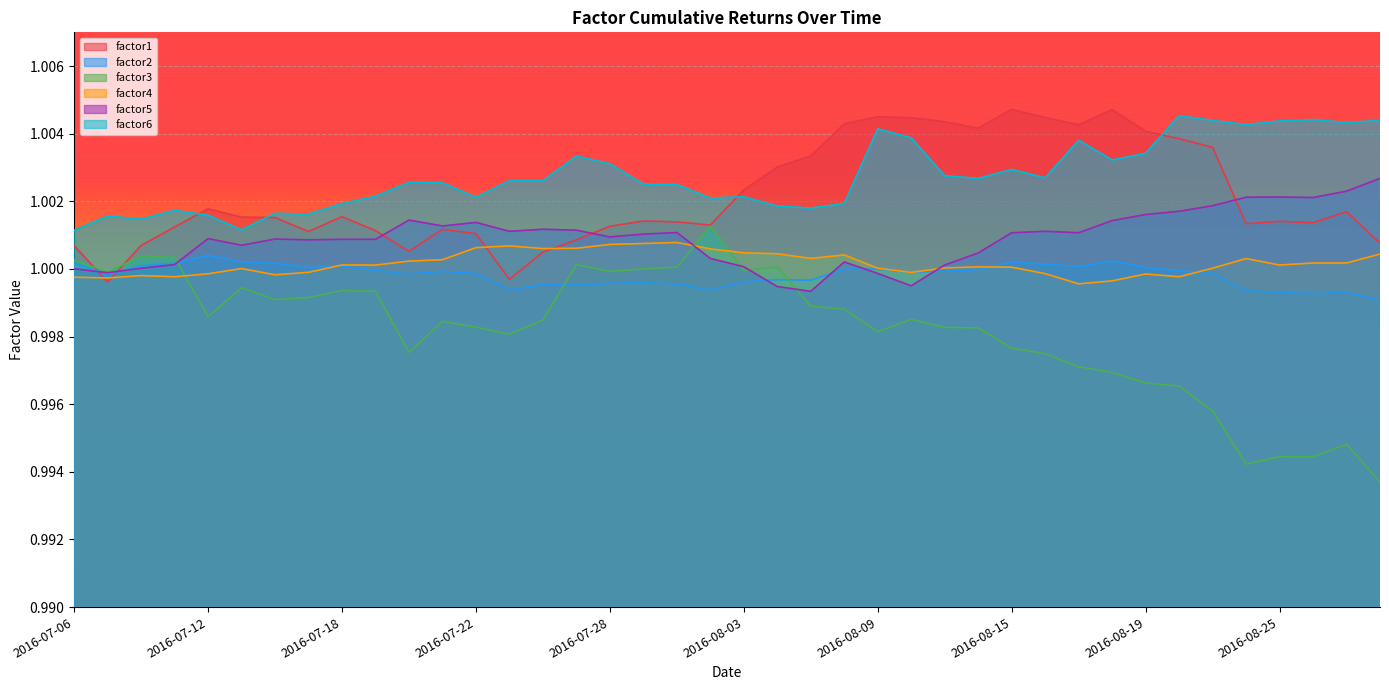

Between 2016-07-15 and 2016-08-02, which series saw the biggest shift?

factor3